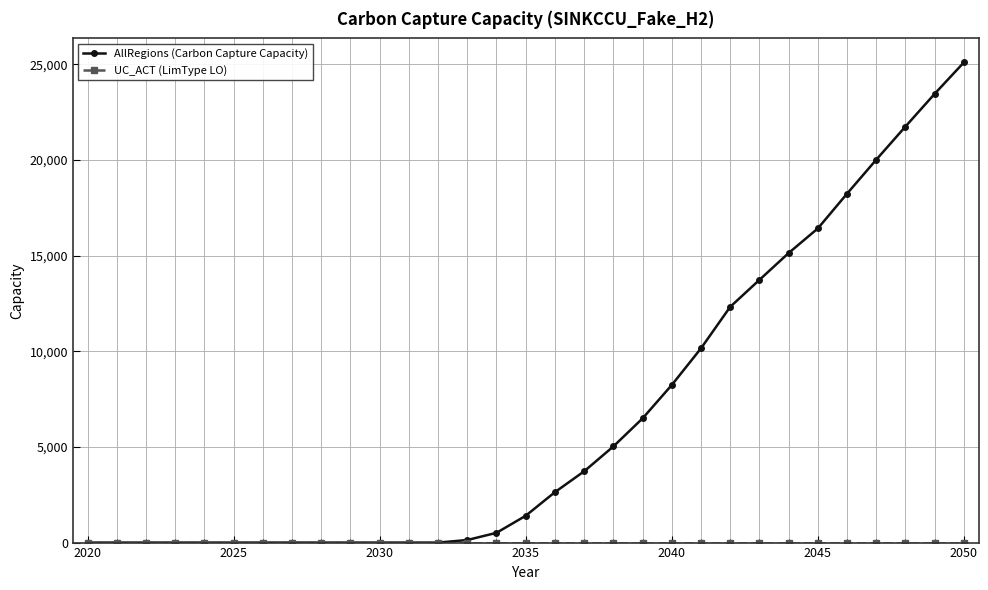

What is the greatest value displayed?

25100.6